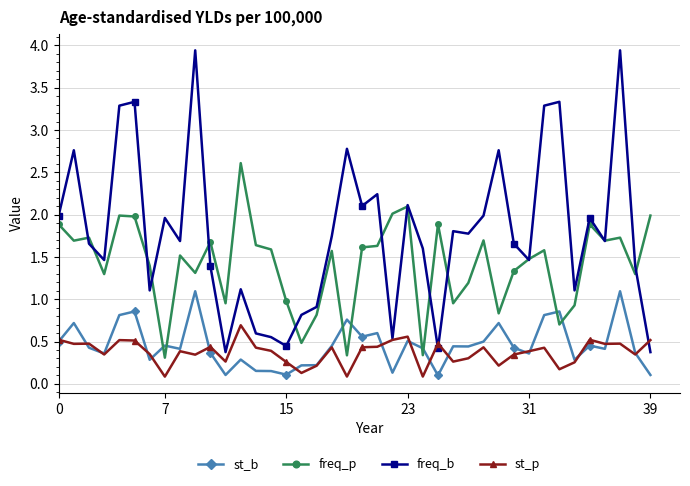

What is the value of the freq_b point at the 5th from the left?

3.3